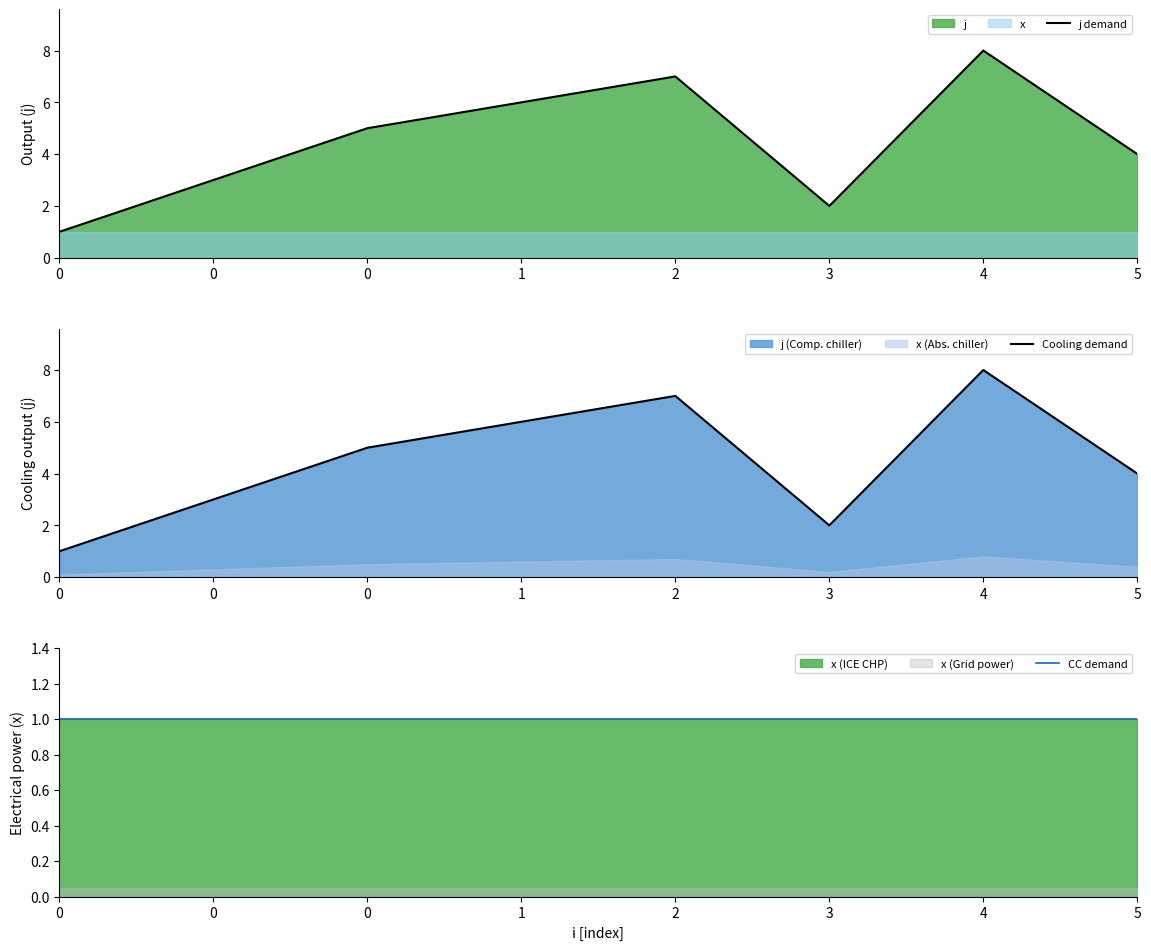

Which series has the widest spread of values?

j demand